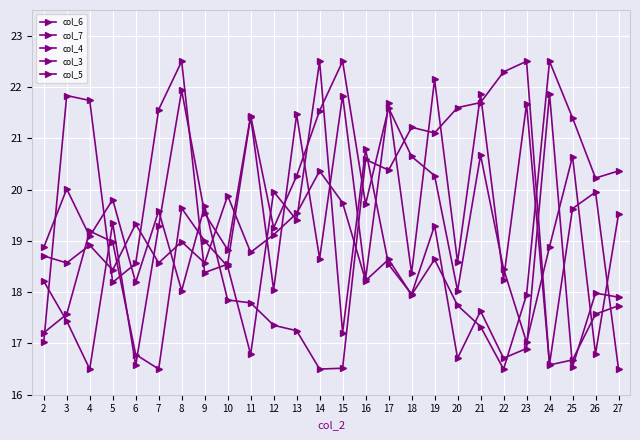

How many interior local peaks does the col_3 series have?

10